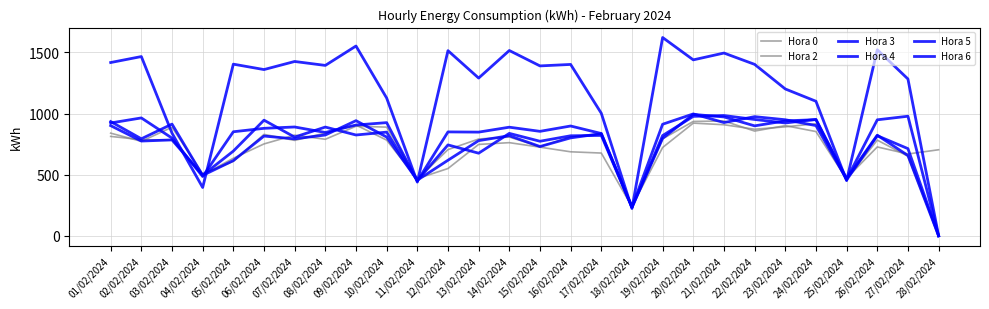

Does the chart have visible grid lines?

Yes